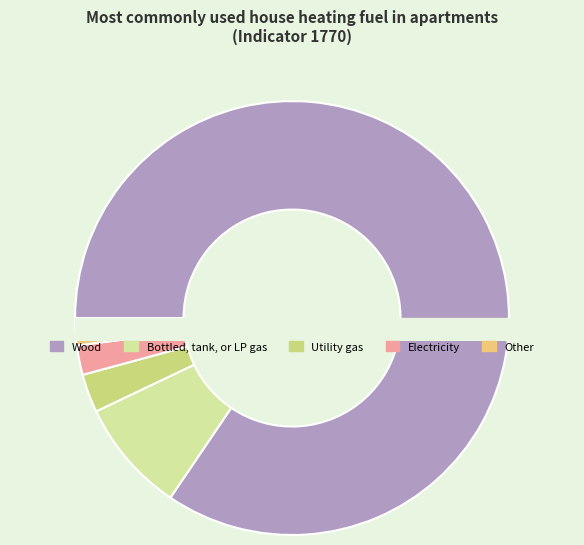

What is the largest slice in the pie chart?

Wood